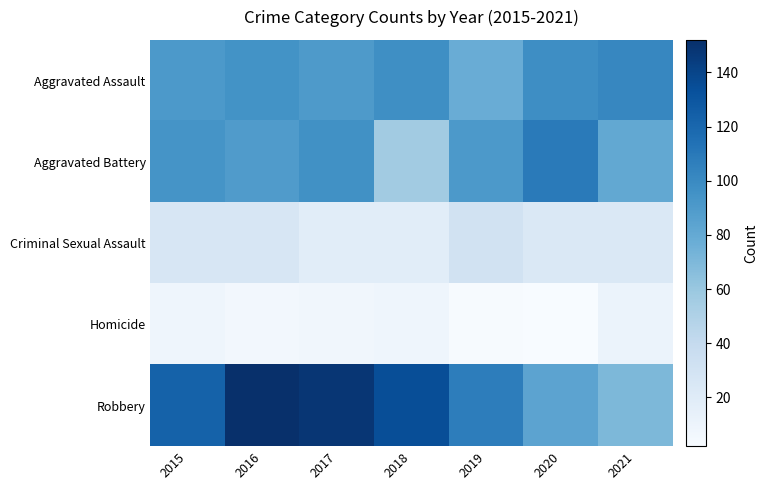

Reading left to right, extract all data points from this chart.

Aggravated Assault: 2015=91	2016=95	2017=90	2018=97	2019=78	2020=98	2021=102
Aggravated Battery: 2015=94	2016=89	2017=96	2018=56	2019=91	2020=109	2021=81
Criminal Sexual Assault: 2015=26	2016=26	2017=18	2018=18	2019=31	2020=24	2021=24
Homicide: 2015=9	2016=6	2017=7	2018=9	2019=3	2020=2	2021=11
Robbery: 2015=123	2016=152	2017=148	2018=135	2019=107	2020=84	2021=70